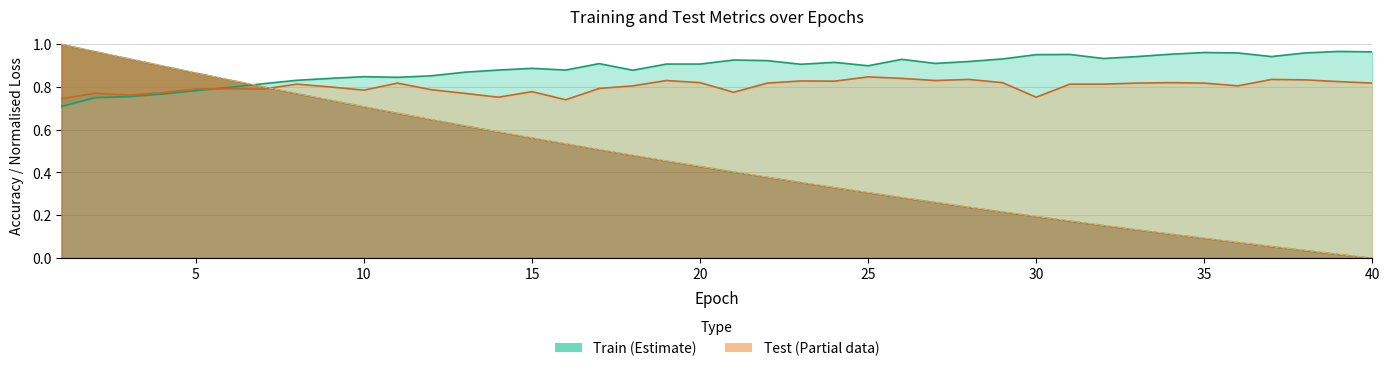

What is the value of the train_accuracy point at the 33rd from the left?

0.9